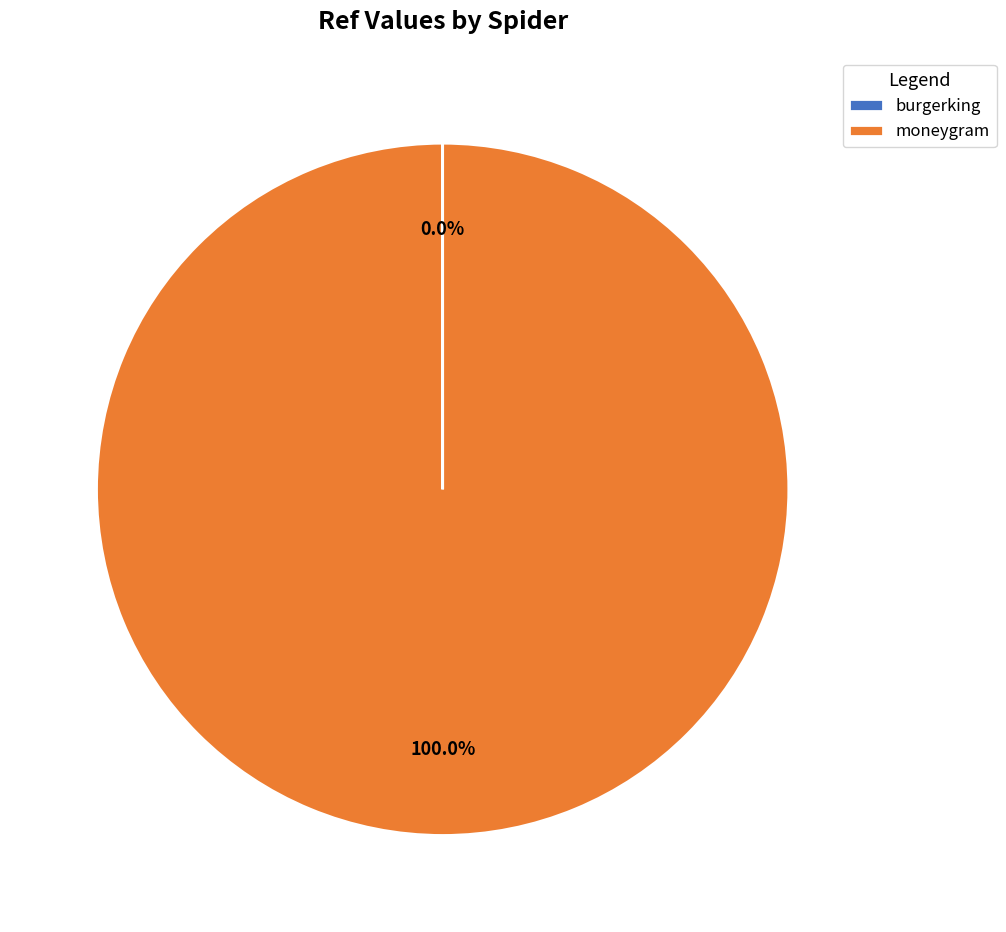

What is the largest slice in the pie chart?

moneygram